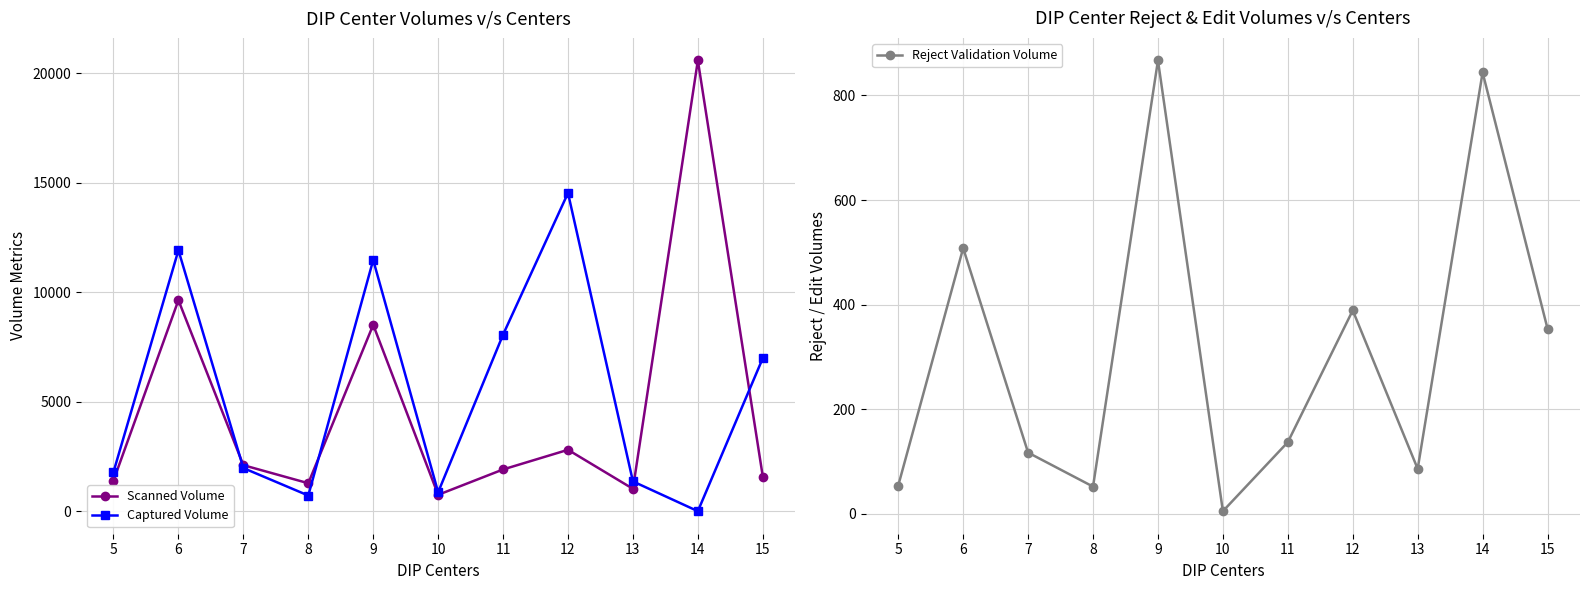

True or false: Scanned Volume has a value of 8507 at 9.

True